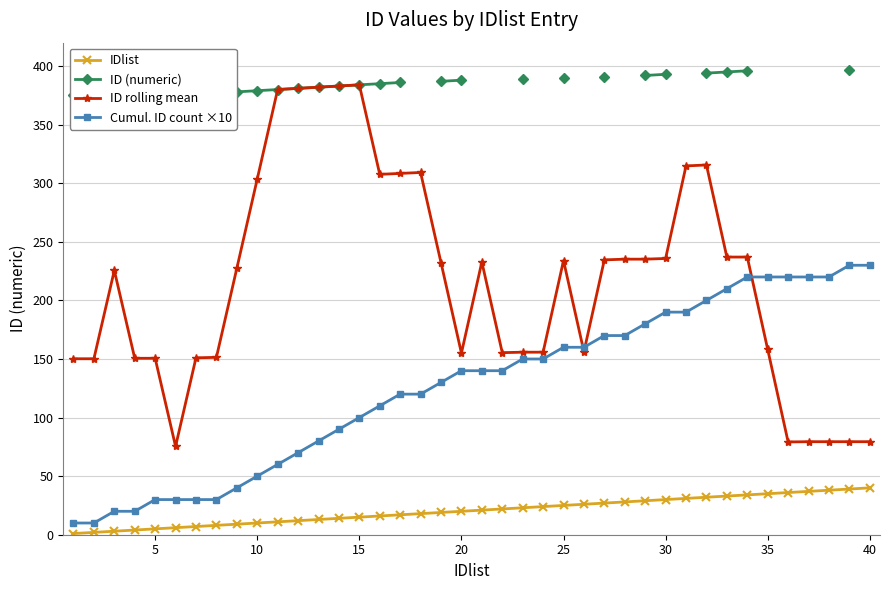

The value of IDlist at 28 is 45.1. True or false?

False